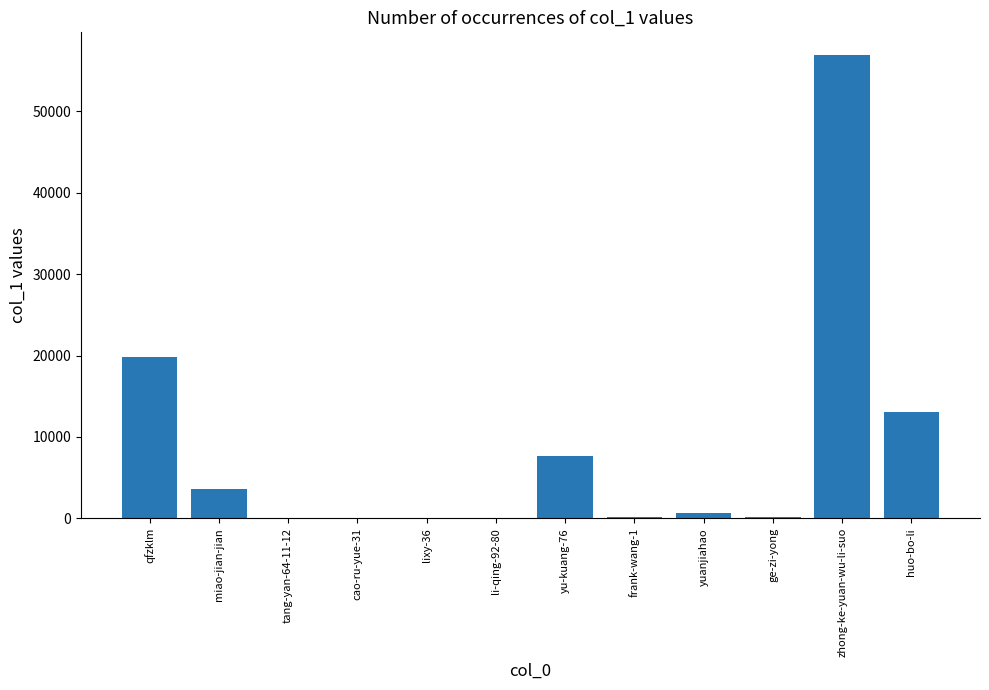

Are the bars horizontal?

No